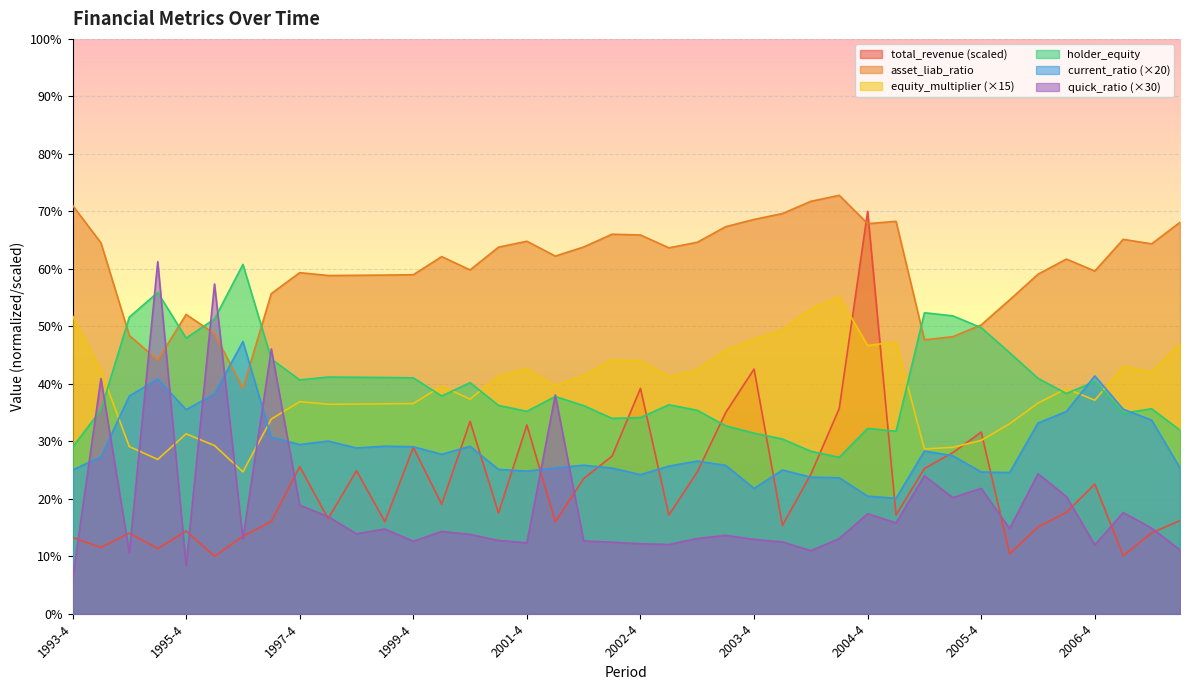

How many intersections are there between current_ratio and total_revenue?

12